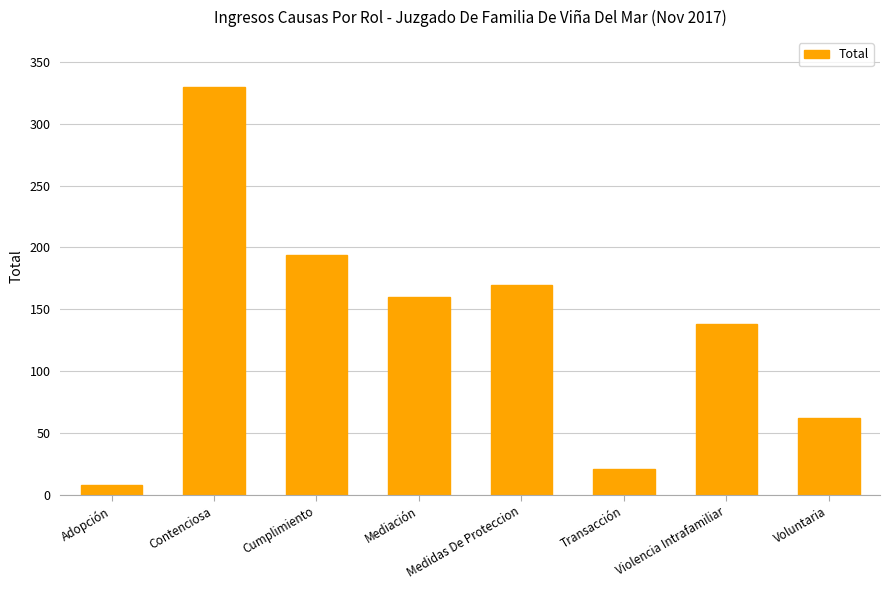

What position from the left is Adopción?

1